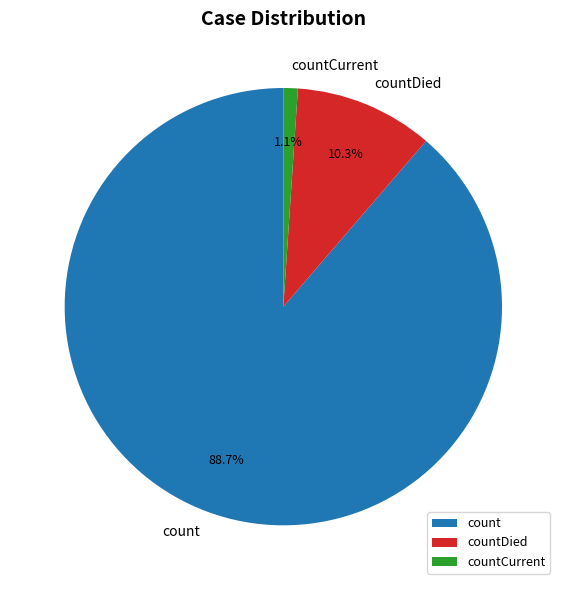

Which has a higher value, countDied or count?

count